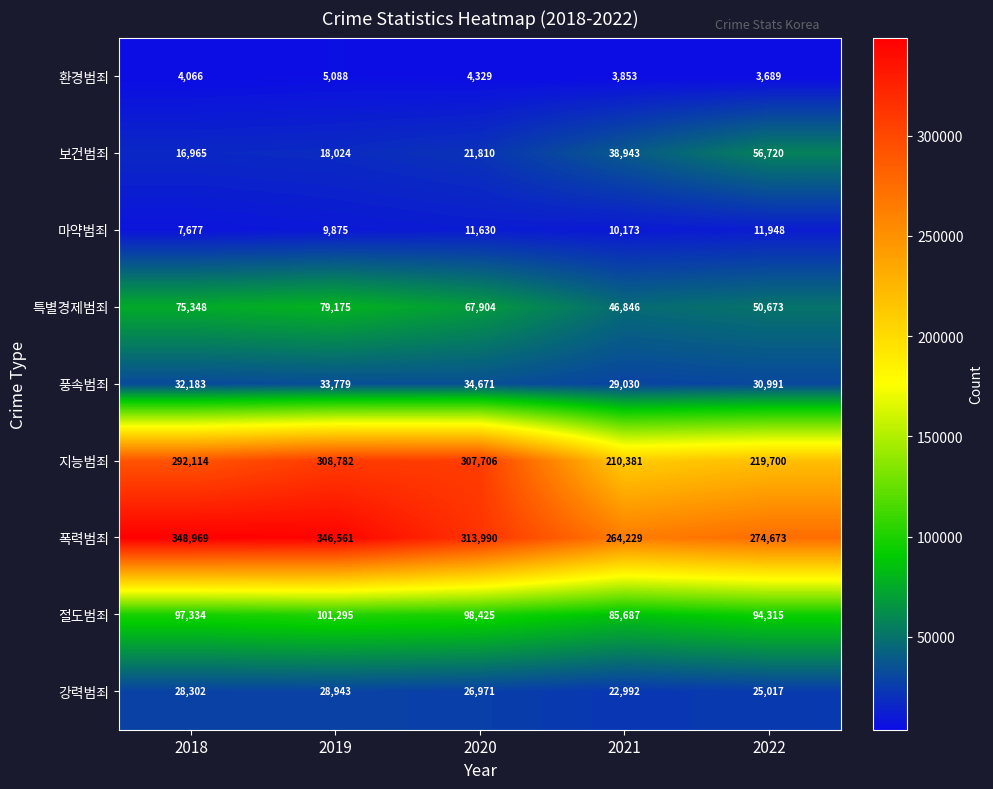

What is the difference between the 지능범죄 values at 2019 and 2021?

98401